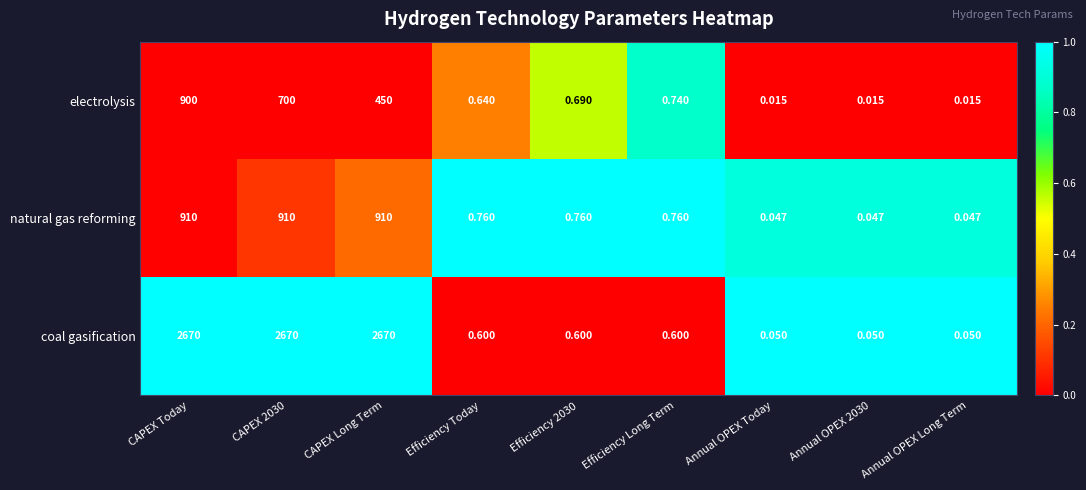

At which category is the sum across all series the highest?

CAPEX Today